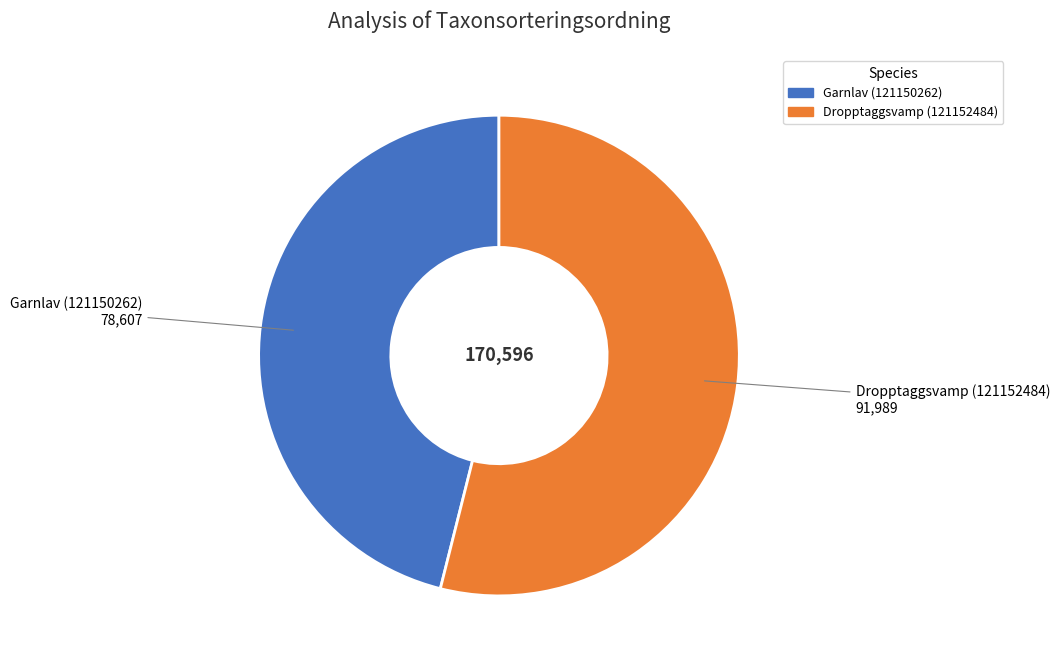

Which slice is the largest?

Dropptaggsvamp (121152484)